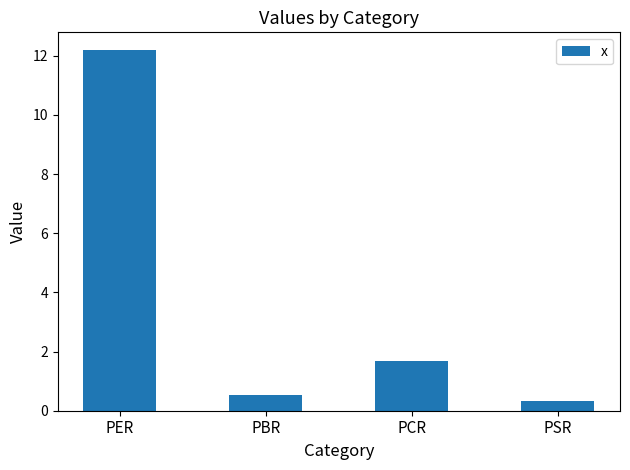

Does the chart contain any negative values?

No